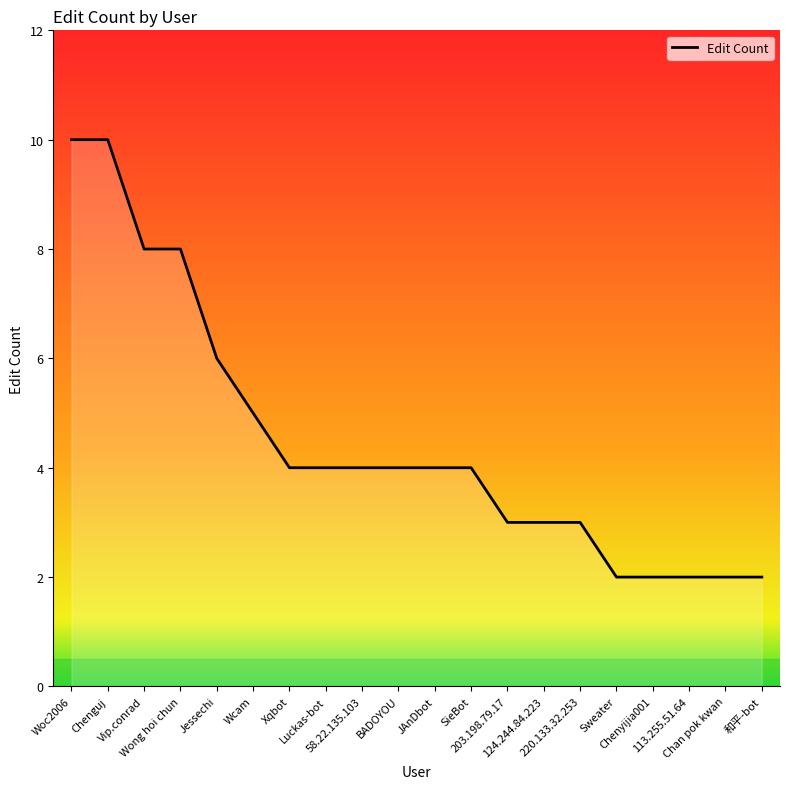

The chart shows a value of 10 at Woc2006. True or false?

True